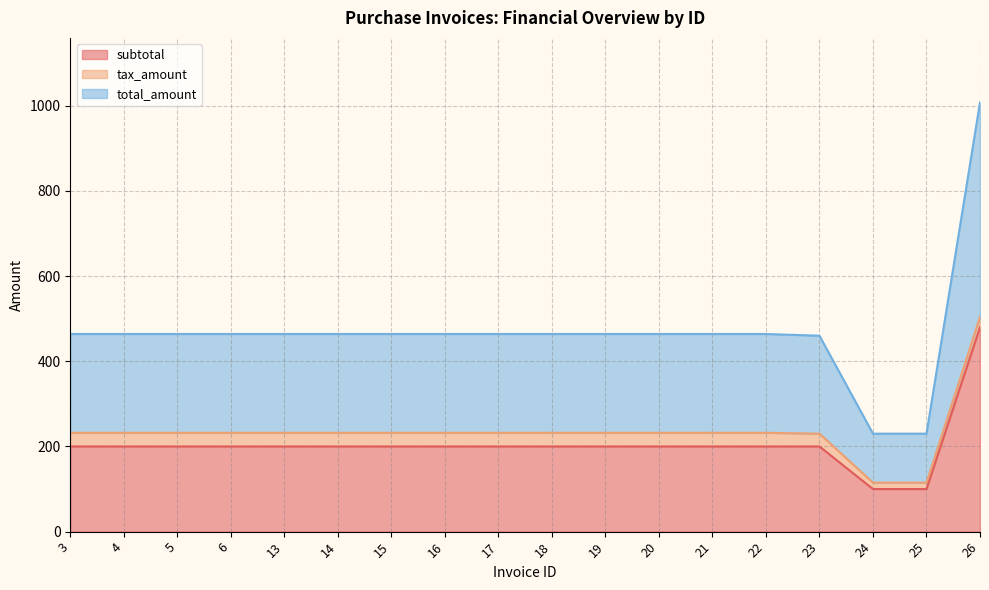

What is the total value across all series at 13?

464